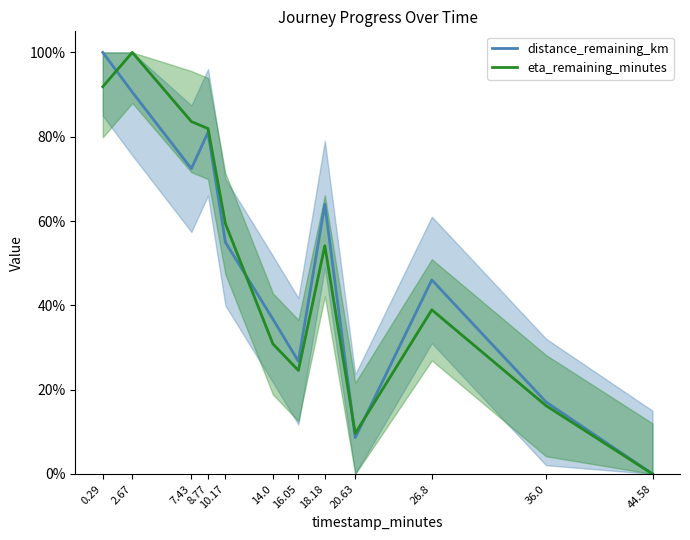

The value of distance_remaining_km at 10.17 is 55.0. True or false?

True